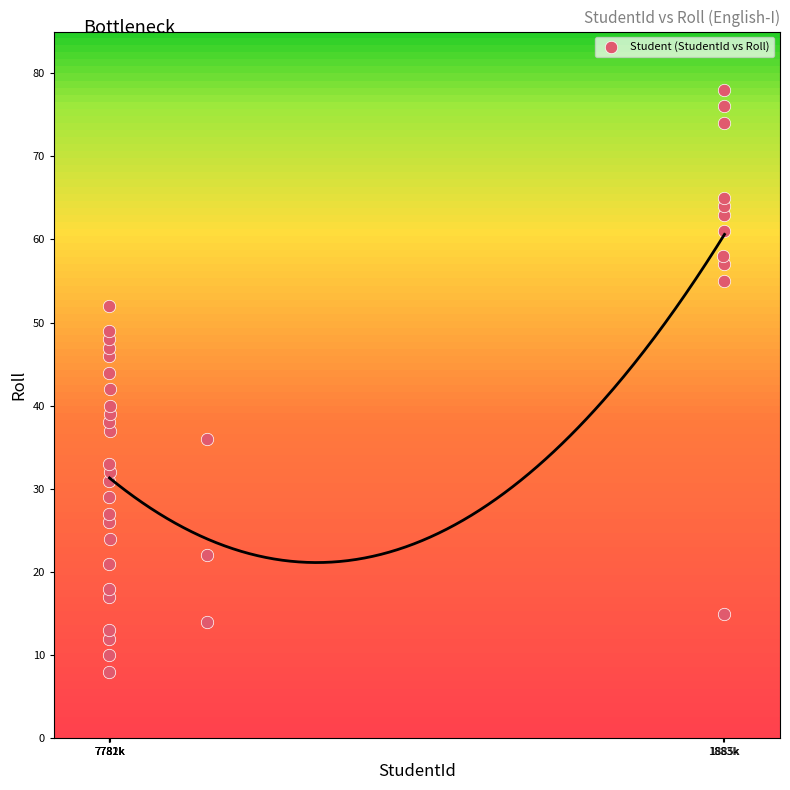

What is the range of X values (max minus min)?

11079311